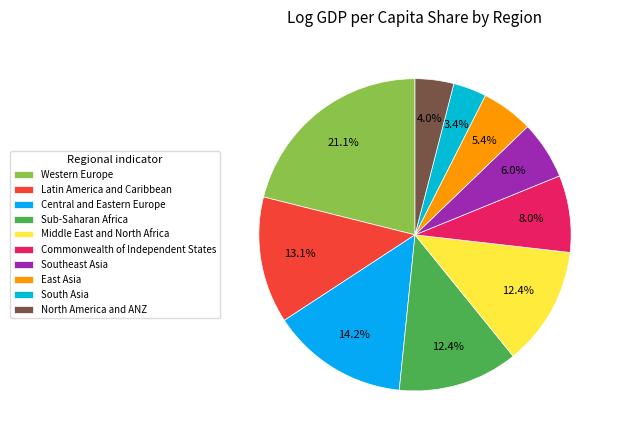

To the nearest percent, what is the difference between the largest and smallest slice percentages?

18%